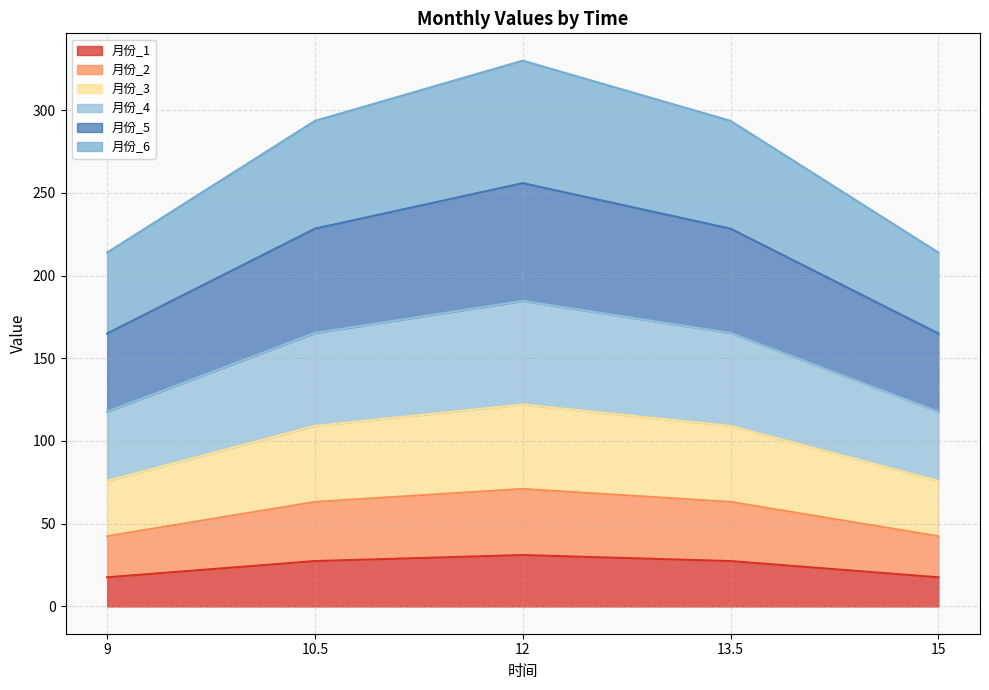

At which label does 月份_5 reach its minimum?

9